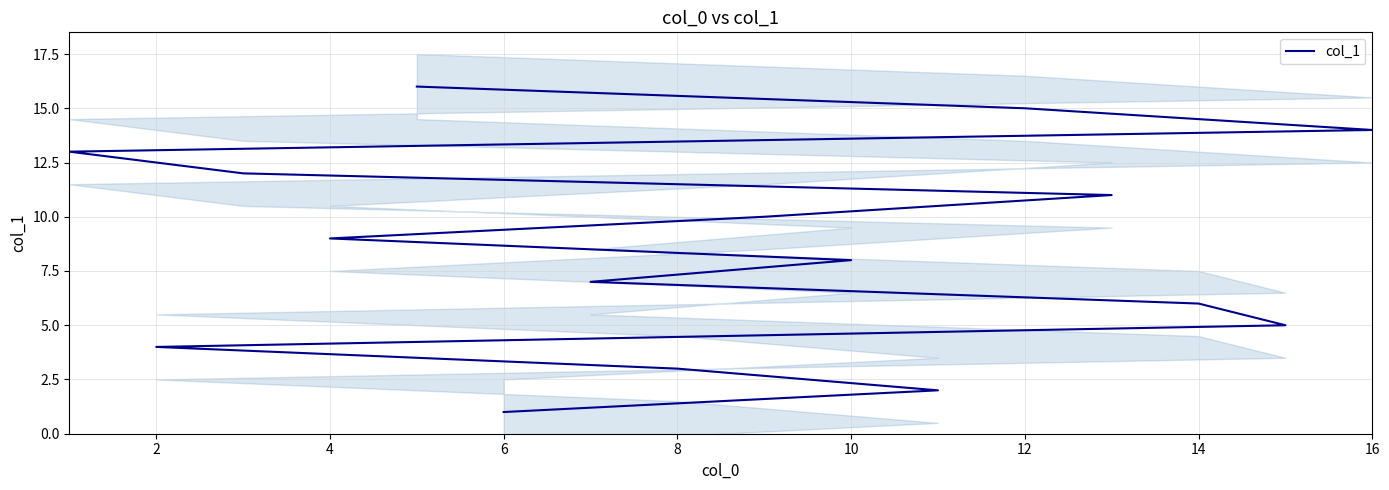

What is the label of the 14th point from the left?

16